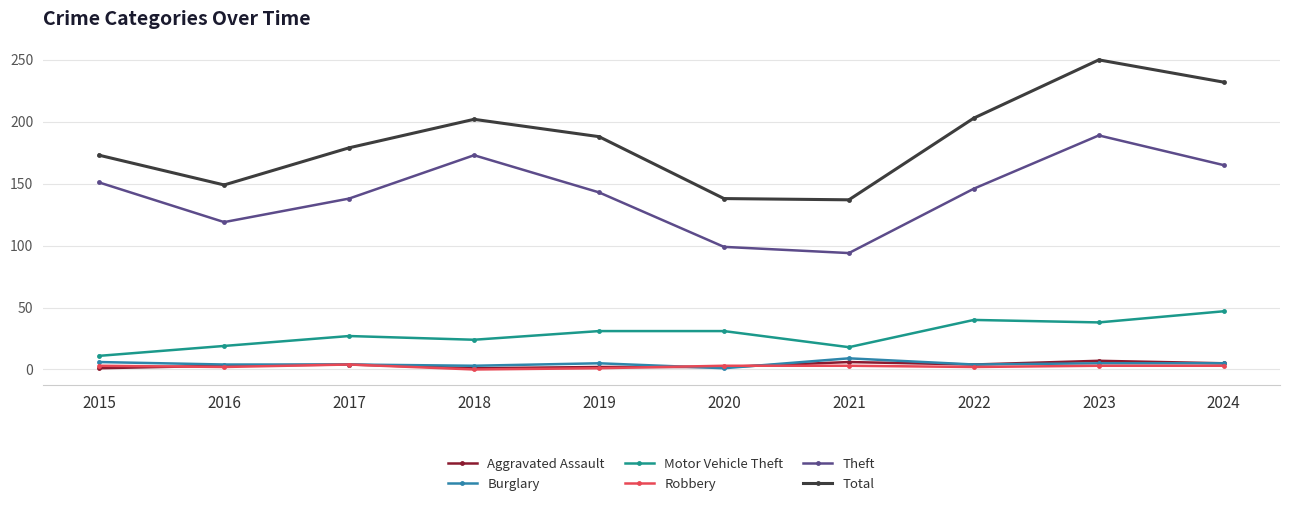

What is the greatest value displayed?

250